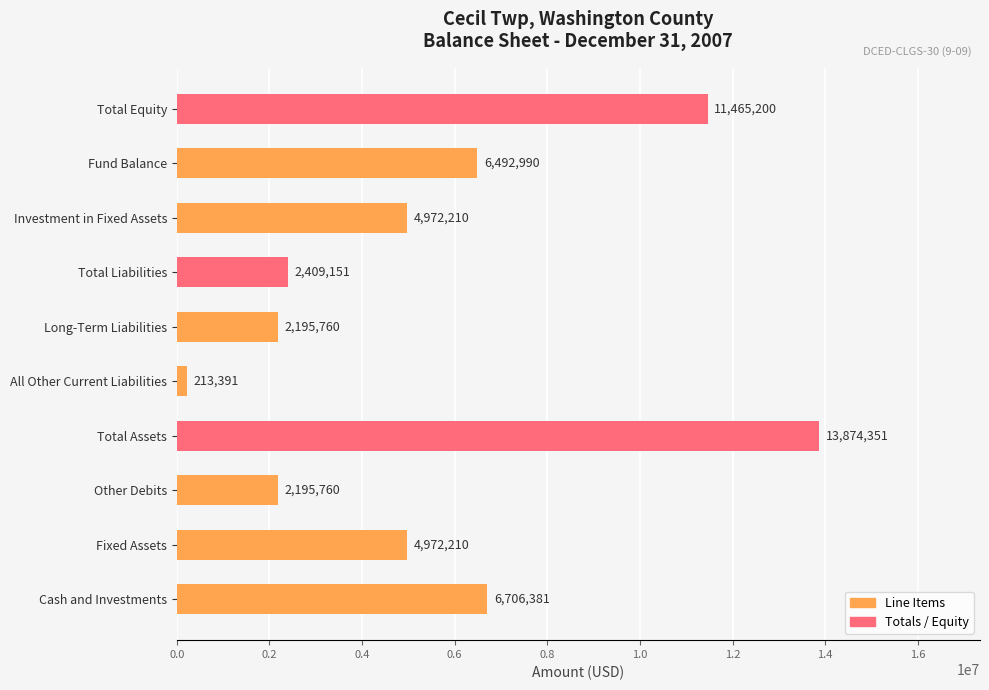

The chart shows a value of 6706381 at Cash and Investments. True or false?

True